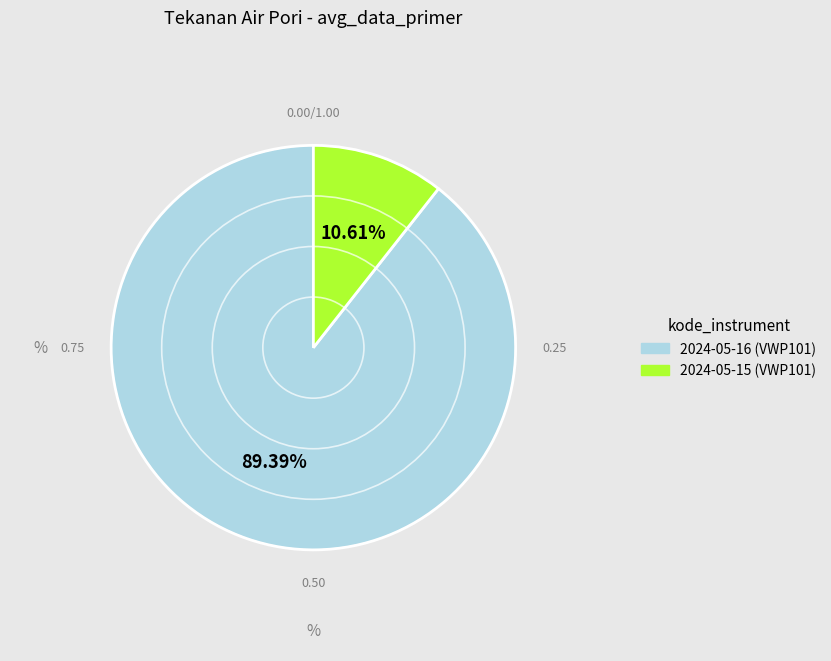

Combined, do 2024-05-15 (VWP101) and 2024-05-16 (VWP101) account for over 50%?

Yes